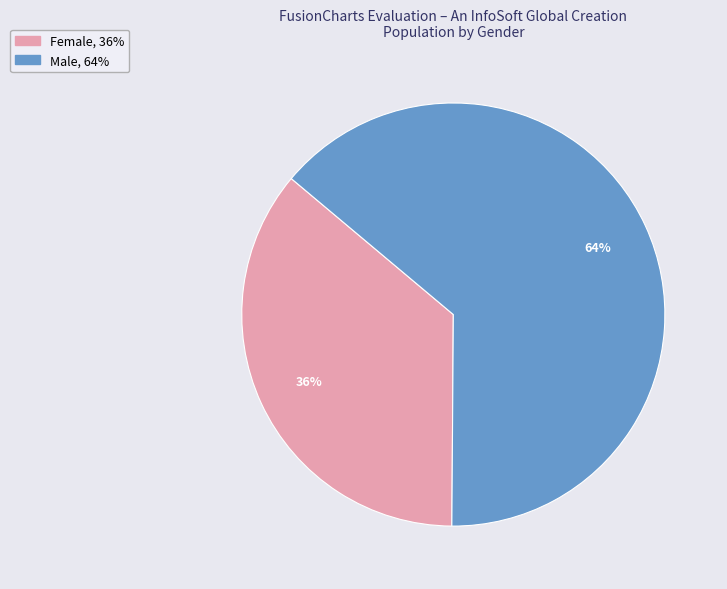

To the nearest percent, what is the combined percentage of Female and Male?

100%